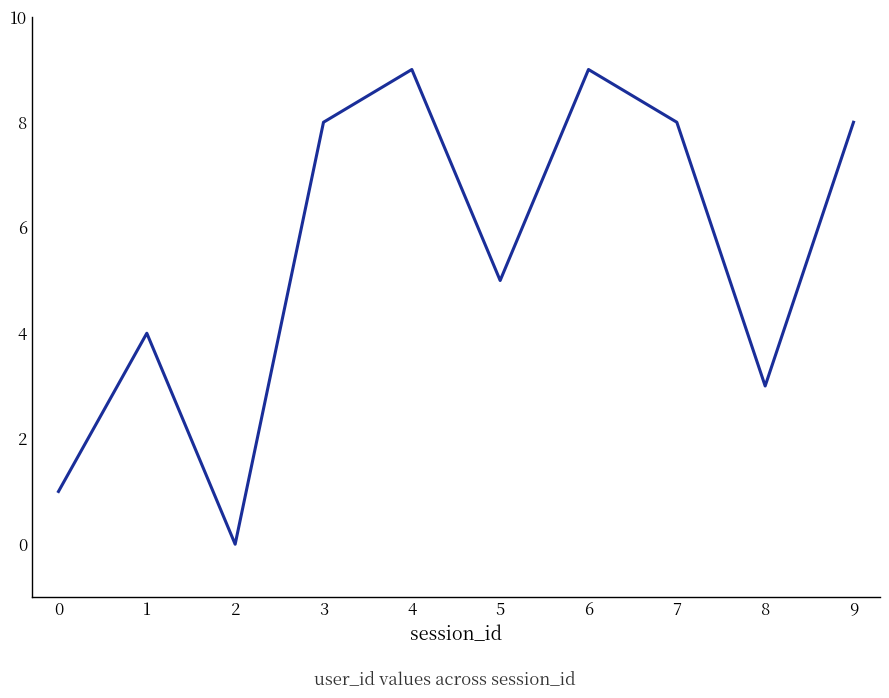

True or false: the data has more than 1 interior local peaks.

True